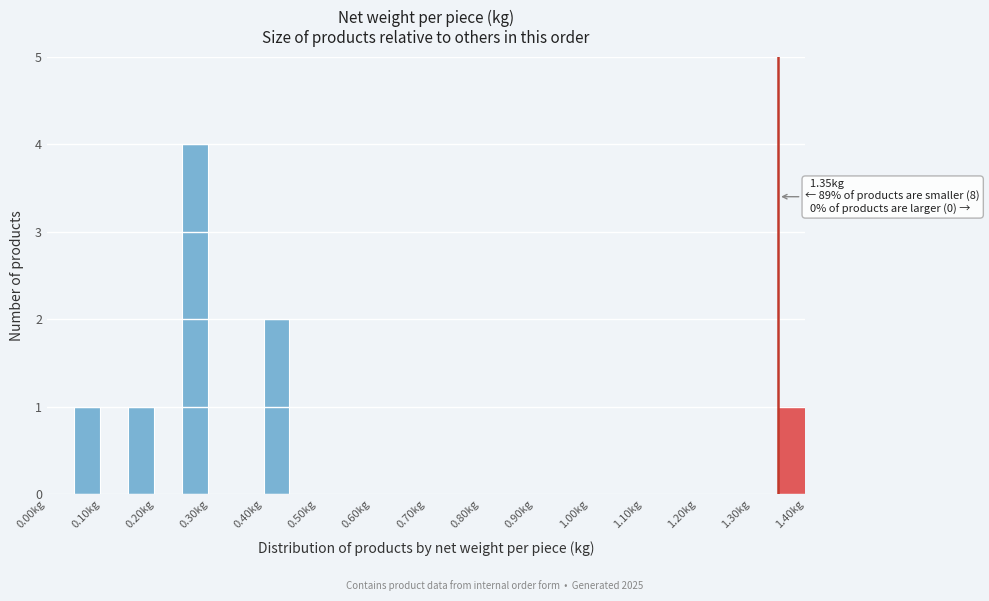

Which range on the x-axis has the tallest bar?

0.25 to 0.30